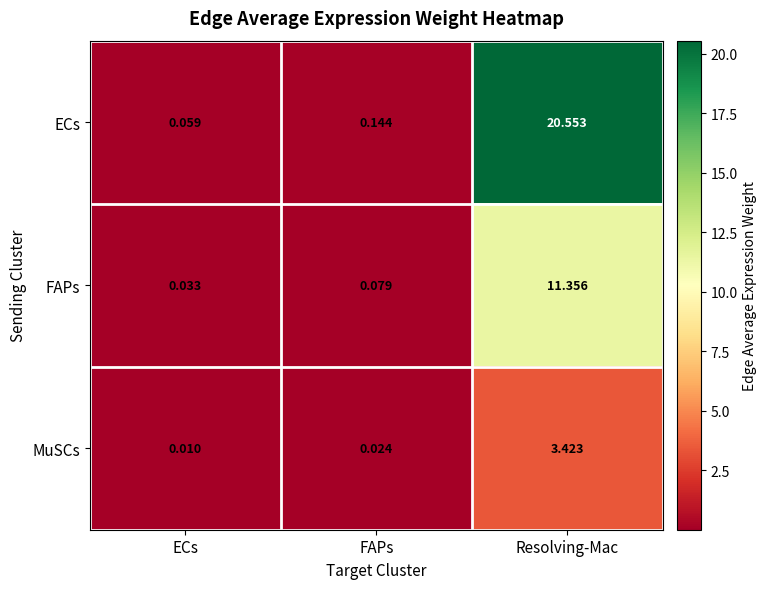

List the series in order of their peak value, lowest first.

MuSCs, FAPs, ECs